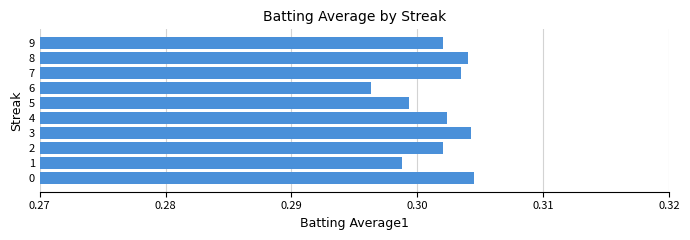

The value at 8 is 0.5. True or false?

False